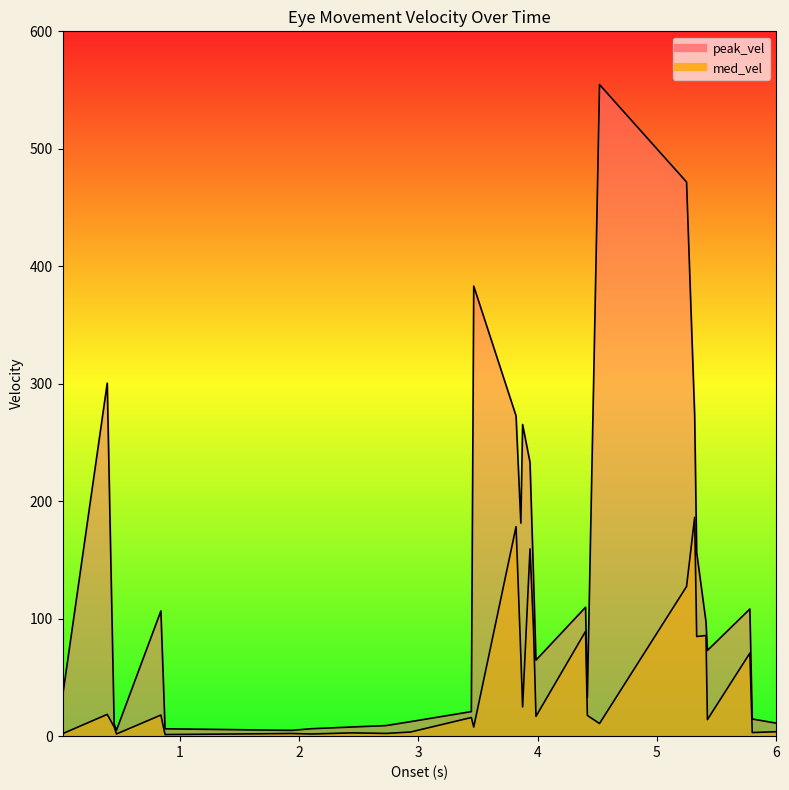

True or false: peak_vel and med_vel cross at least once.

False